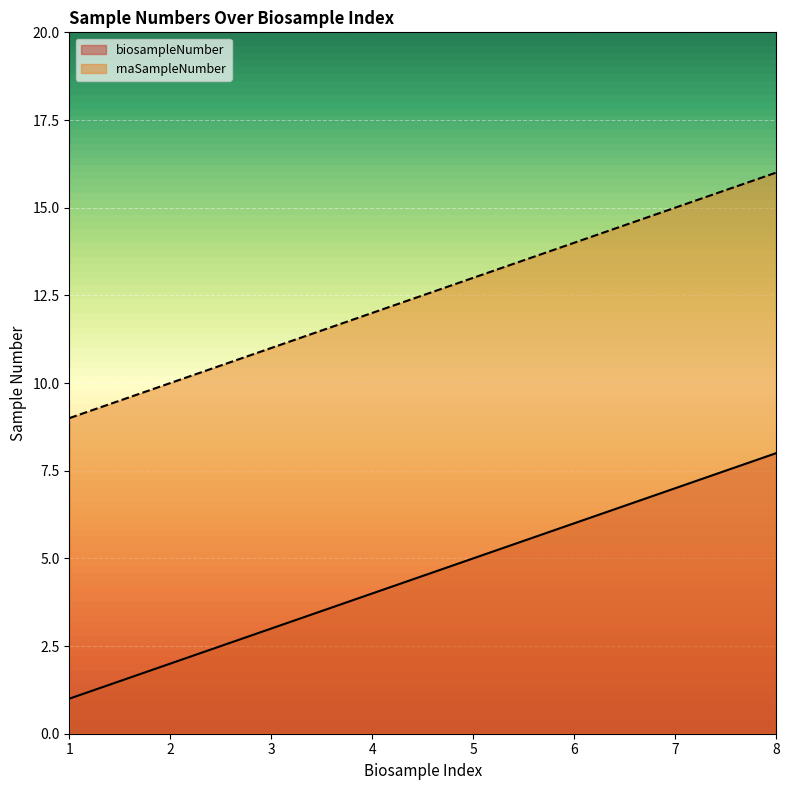

Which series has the largest range (max minus min)?

biosampleNumber